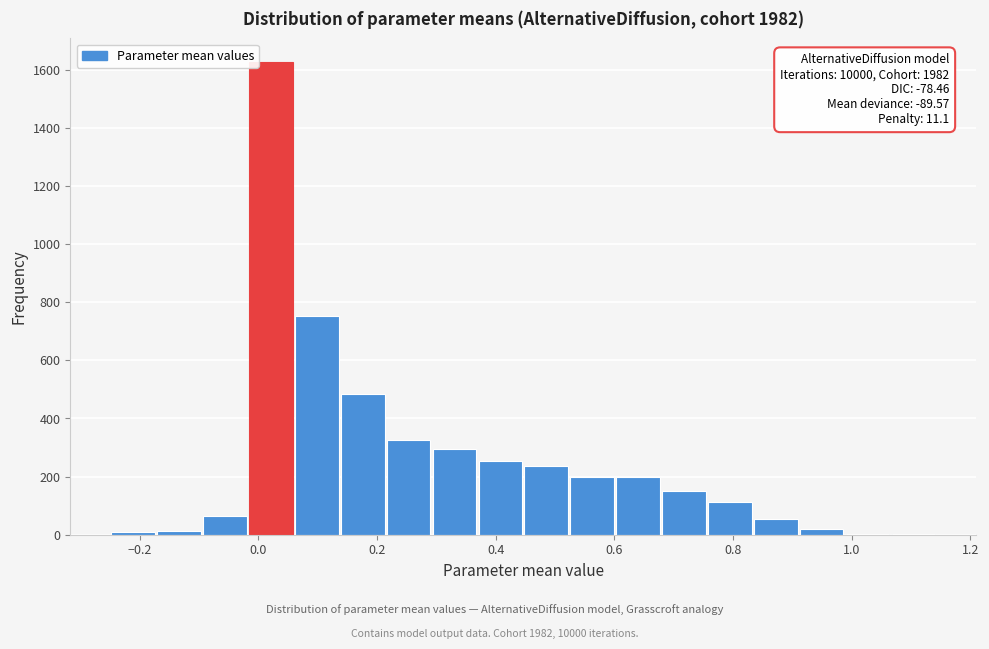

Around what value on the x-axis is the tallest bar? Give the approximate position of its centre, as read against the axis.

0.02